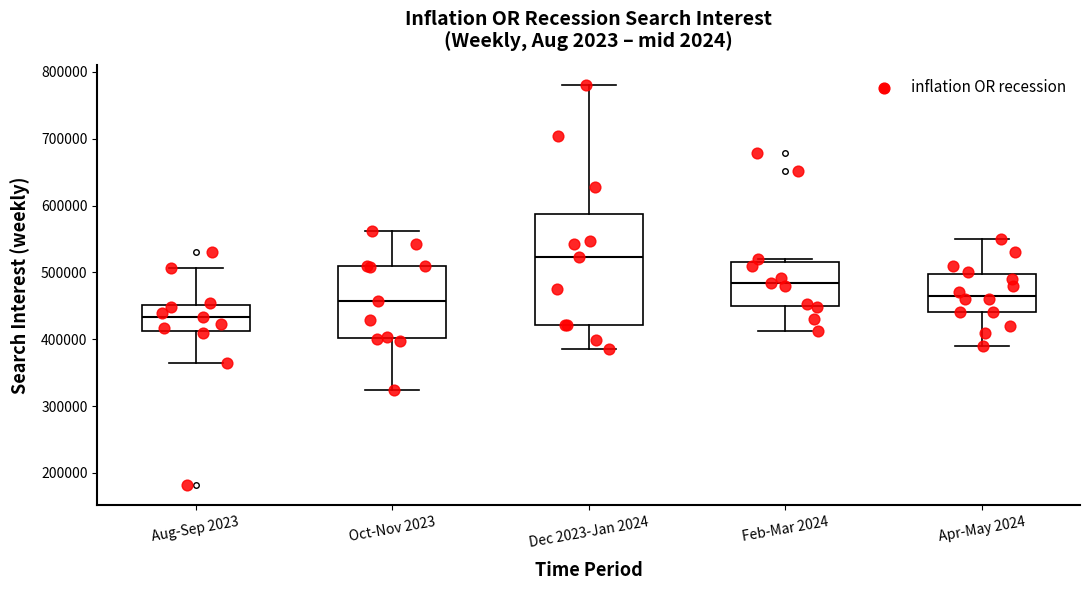

Which box is the tallest, from its lower edge to its upper edge?

Dec 2023-Jan 2024